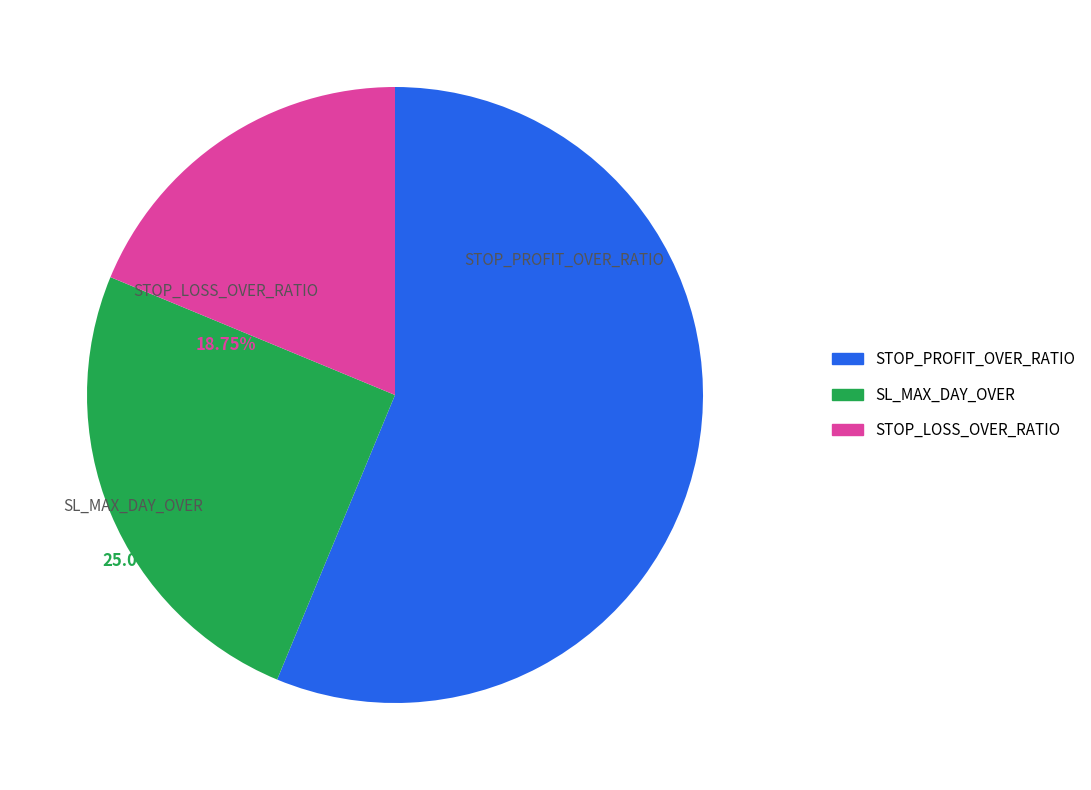

What is the ratio of the value at STOP_PROFIT_OVER_RATIO to the value at SL_MAX_DAY_OVER?

2.2